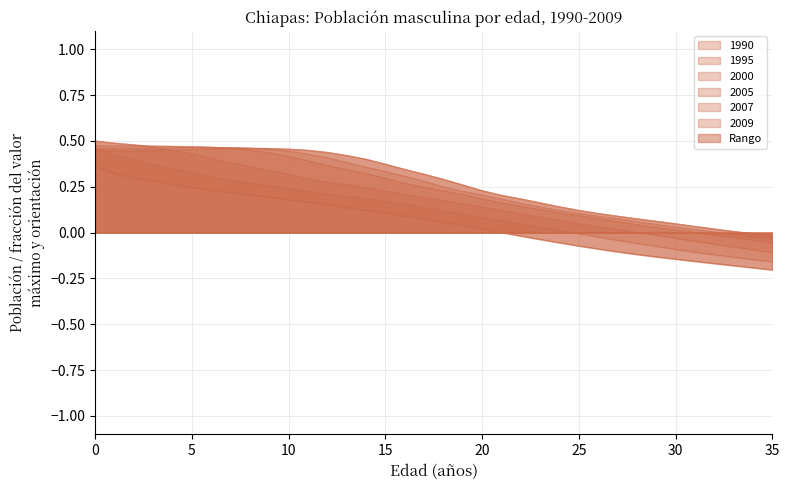

Reading left to right, transcribe all the data shown in this chart.

1990: 0=0.4	1=0.3	2=0.3	3=0.3	4=0.3	5=0.2	6=0.2	7=0.2	8=0.2	9=0.2	10=0.2	11=0.2	12=0.2	13=0.1	14=0.1	15=0.1	16=0.1	17=0.1	18=0.1	19=0.0	20=0.0	21=0.0	22=-0.0	23=-0.0	24=-0.1	25=-0.1	26=-0.1	27=-0.1	28=-0.1	29=-0.1	30=-0.1	31=-0.2	32=-0.2	33=-0.2	34=-0.2	35=-0.2
1995: 0=0.5	1=0.4	2=0.4	3=0.4	4=0.3	5=0.3	6=0.3	7=0.3	8=0.3	9=0.3	10=0.2	11=0.2	12=0.2	13=0.2	14=0.2	15=0.2	16=0.2	17=0.1	18=0.1	19=0.1	20=0.1	21=0.1	22=0.0	23=0.0	24=0.0	25=-0.0	26=-0.0	27=-0.0	28=-0.1	29=-0.1	30=-0.1	31=-0.1	32=-0.1	33=-0.1	34=-0.1	35=-0.2
2000: 0=0.5	1=0.5	2=0.5	3=0.5	4=0.4	5=0.4	6=0.4	7=0.4	8=0.4	9=0.3	10=0.3	11=0.3	12=0.3	13=0.3	14=0.2	15=0.2	16=0.2	17=0.2	18=0.2	19=0.2	20=0.1	21=0.1	22=0.1	23=0.1	24=0.1	25=0.0	26=0.0	27=0.0	28=0.0	29=-0.0	30=-0.0	31=-0.0	32=-0.1	33=-0.1	34=-0.1	35=-0.1
2005: 0=0.5	1=0.5	2=0.5	3=0.5	4=0.5	5=0.5	6=0.5	7=0.5	8=0.5	9=0.4	10=0.4	11=0.4	12=0.4	13=0.3	14=0.3	15=0.3	16=0.3	17=0.2	18=0.2	19=0.2	20=0.2	21=0.2	22=0.1	23=0.1	24=0.1	25=0.1	26=0.1	27=0.1	28=0.0	29=0.0	30=0.0	31=0.0	32=-0.0	33=-0.0	34=-0.0	35=-0.1
2007: 0=0.5	1=0.5	2=0.5	3=0.5	4=0.5	5=0.5	6=0.5	7=0.5	8=0.5	9=0.5	10=0.4	11=0.4	12=0.4	13=0.4	14=0.4	15=0.3	16=0.3	17=0.3	18=0.3	19=0.2	20=0.2	21=0.2	22=0.2	23=0.1	24=0.1	25=0.1	26=0.1	27=0.1	28=0.1	29=0.0	30=0.0	31=0.0	32=0.0	33=-0.0	34=-0.0	35=-0.0
2009: 0=0.4	1=0.4	2=0.4	3=0.4	4=0.5	5=0.5	6=0.5	7=0.5	8=0.5	9=0.5	10=0.5	11=0.4	12=0.4	13=0.4	14=0.4	15=0.4	16=0.3	17=0.3	18=0.3	19=0.3	20=0.2	21=0.2	22=0.2	23=0.2	24=0.1	25=0.1	26=0.1	27=0.1	28=0.1	29=0.1	30=0.0	31=0.0	32=0.0	33=0.0	34=-0.0	35=-0.0